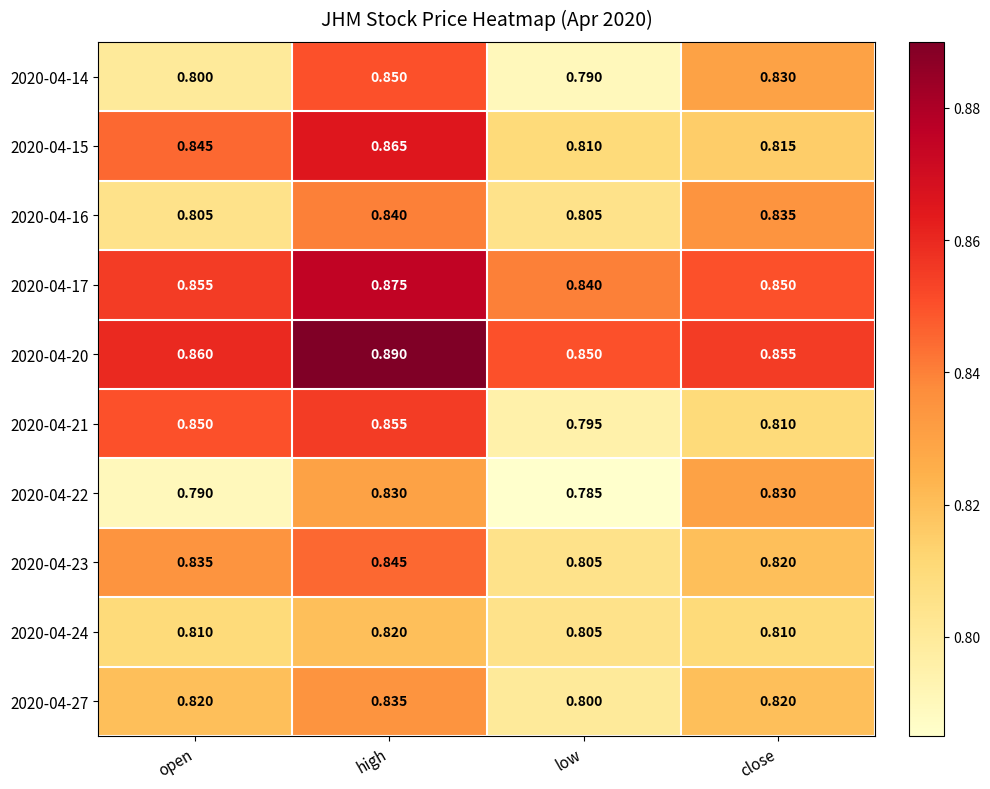

Rank the categories by 2020-04-14 value from highest to lowest.

high, close, open, low